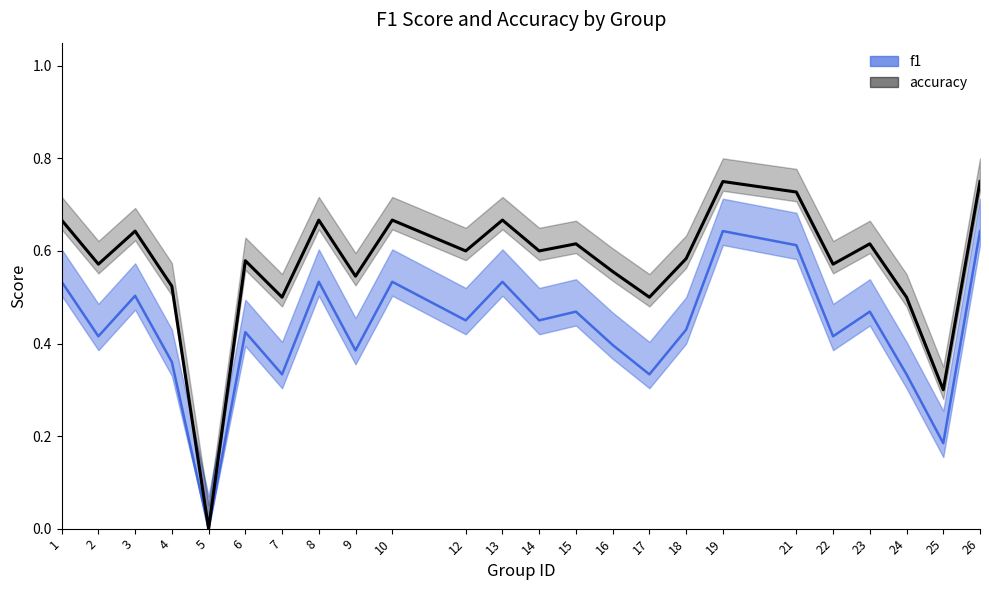

Rank the series at 10 from highest to lowest value.

accuracy, f1